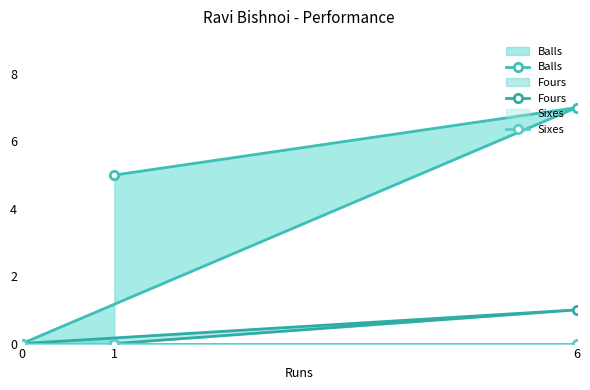

Rank the series by their maximum value, from highest to lowest.

Balls, Fours, Sixes